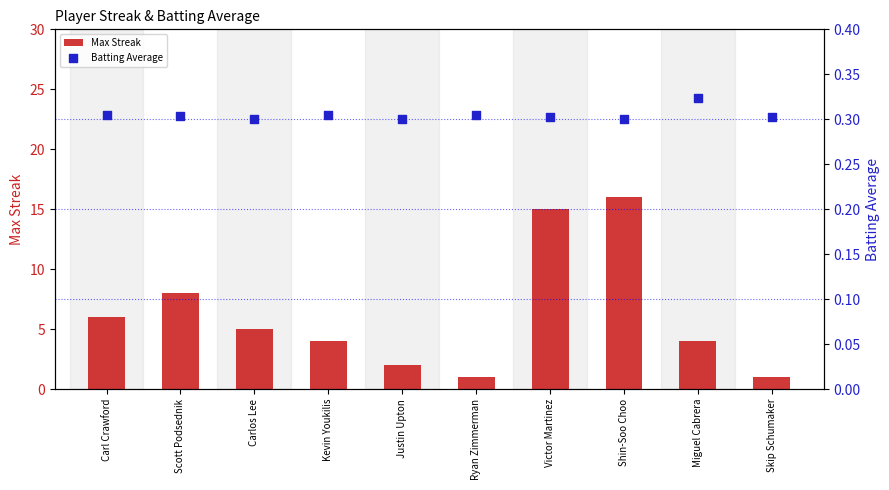

At how many categories does at least one series exceed 5?

4